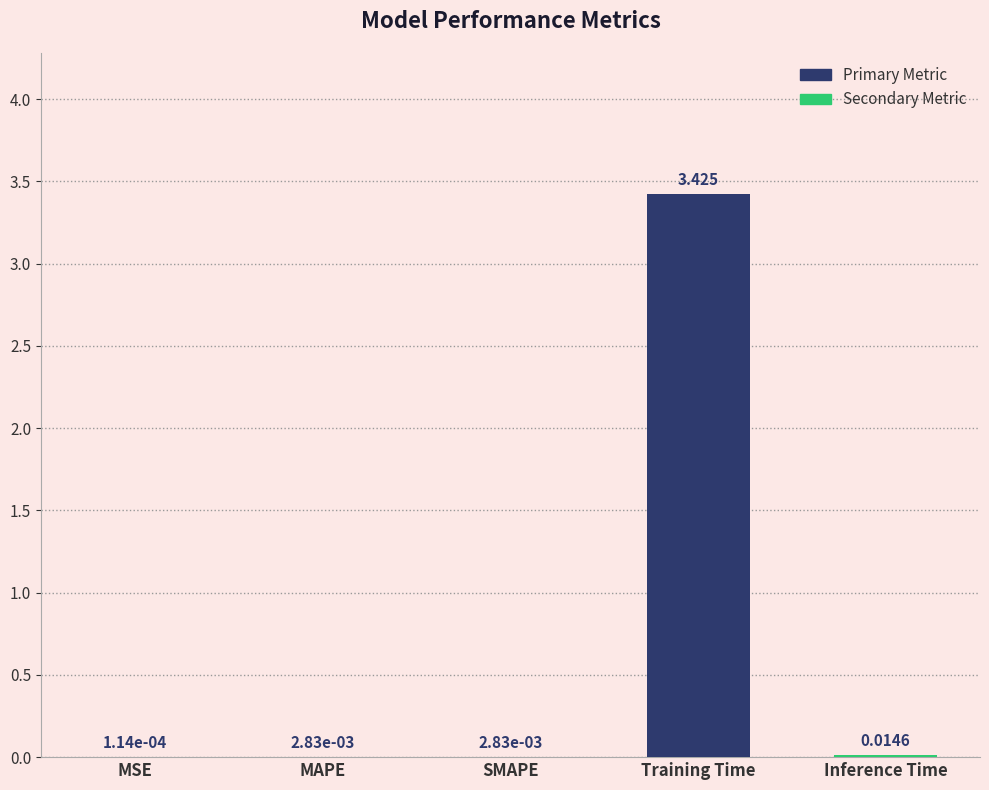

At which label is the value closest to 1?

Inference Time